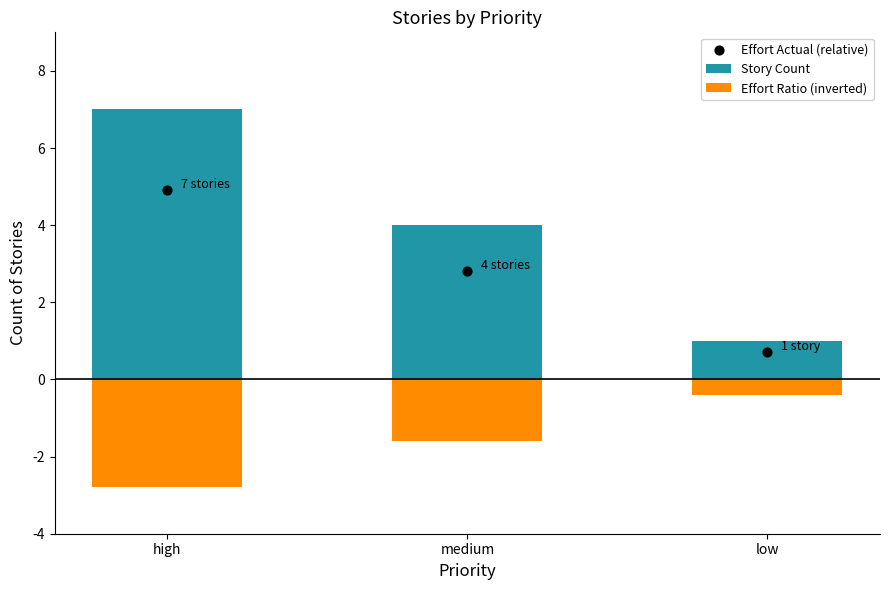

What are all the series names shown in the legend?

Story Count, Effort Ratio (inverted), Effort Actual (relative)